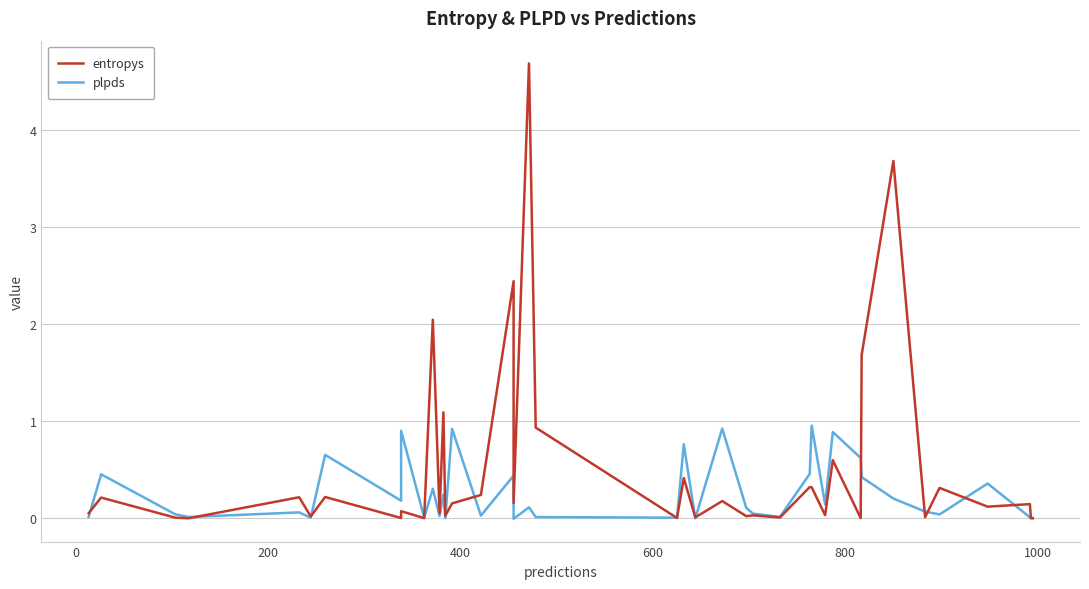

True or false: plpds has a value of 0.0 at 200.

True